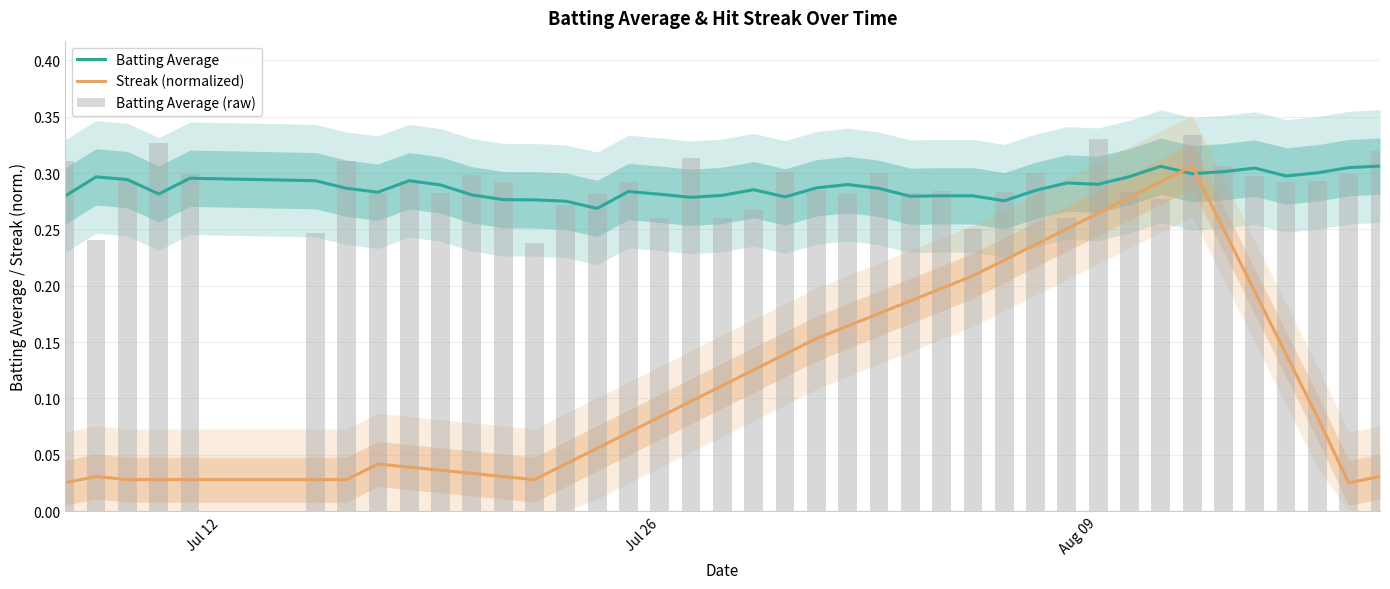

List the series in order of their peak value, lowest first.

Streak (normalized), Batting Average, Batting Average (raw)